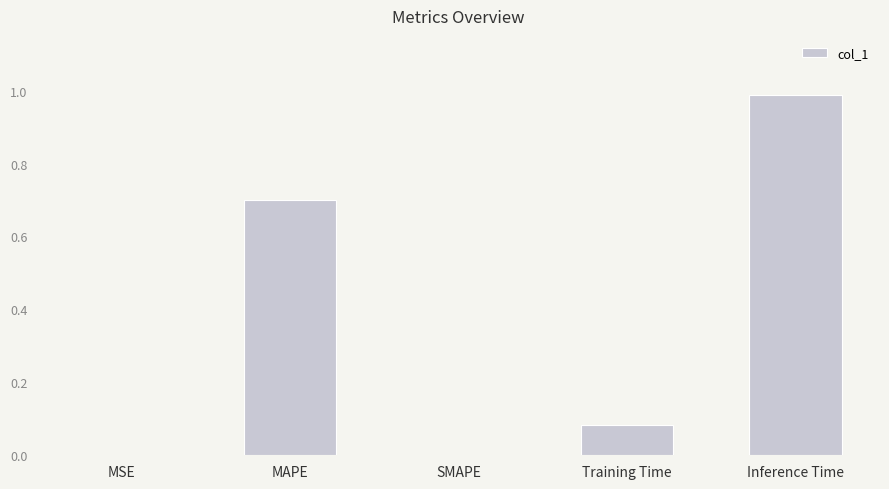

What value does the data have at MAPE?

0.7